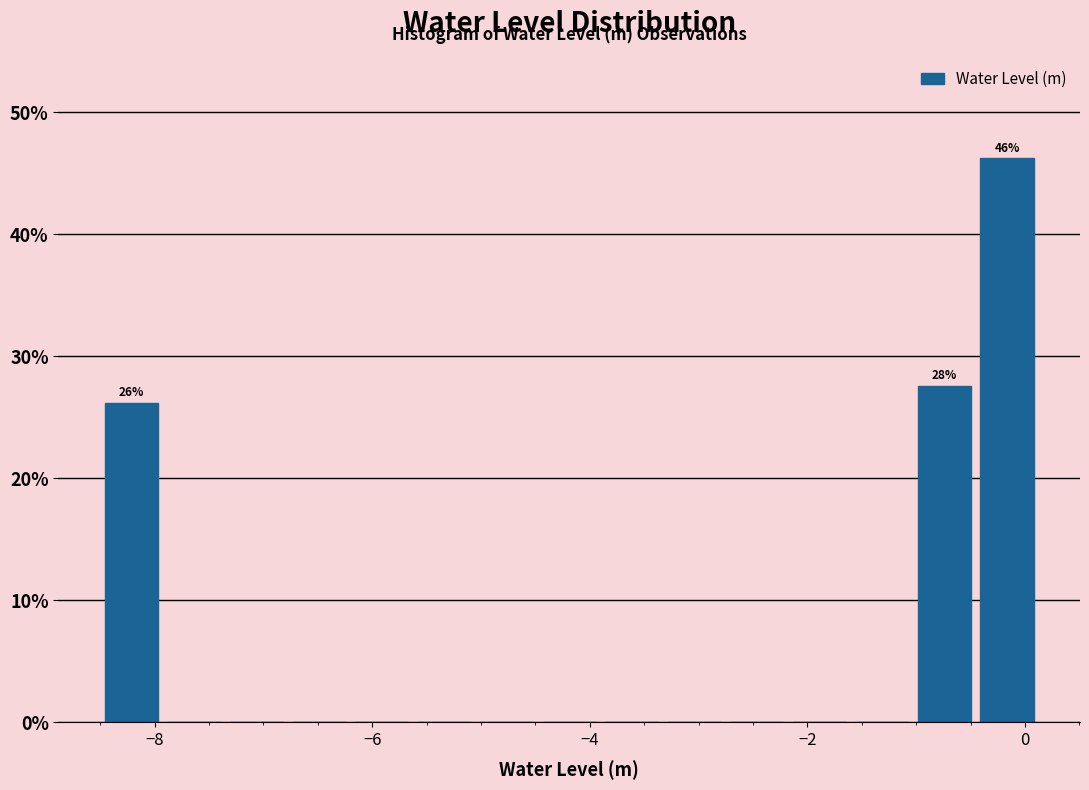

Read against the x-axis, roughly where is the centre of the tallest bar?

-0.2